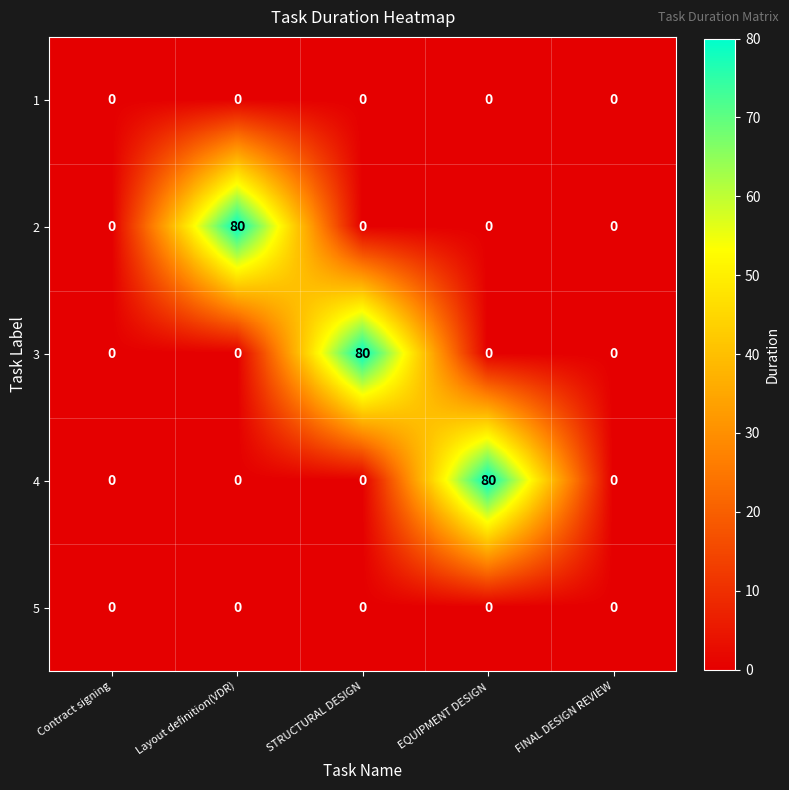

The 2 series shows 0 at EQUIPMENT DESIGN. True or false?

True